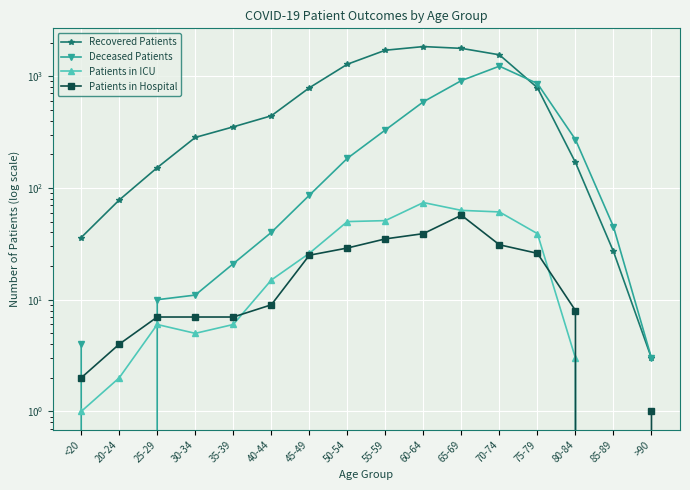

Where is Patients in Hospital nearest to the value 28?

50-54